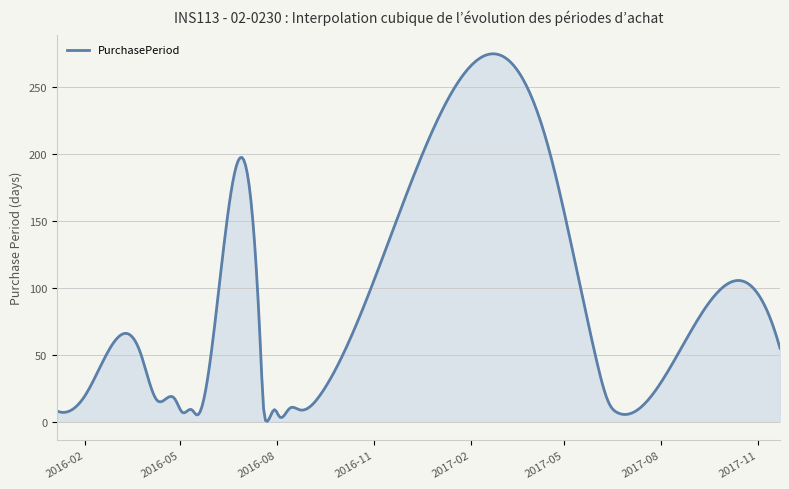

What is the maximum value shown in the chart?

274.9